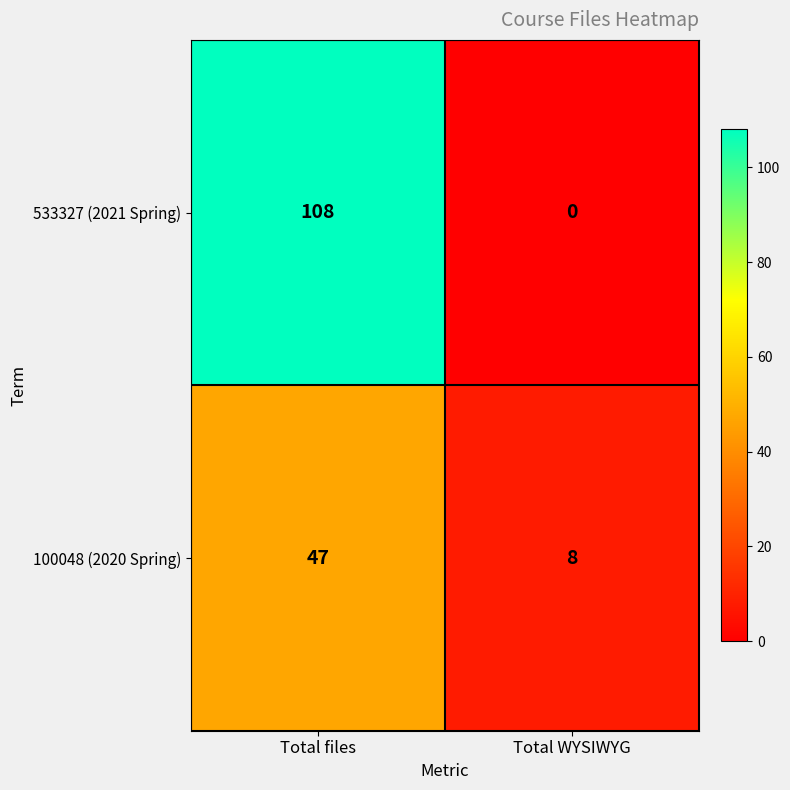

Where is 100048 (2020 Spring) nearest to the value 27?

Total WYSIWYG